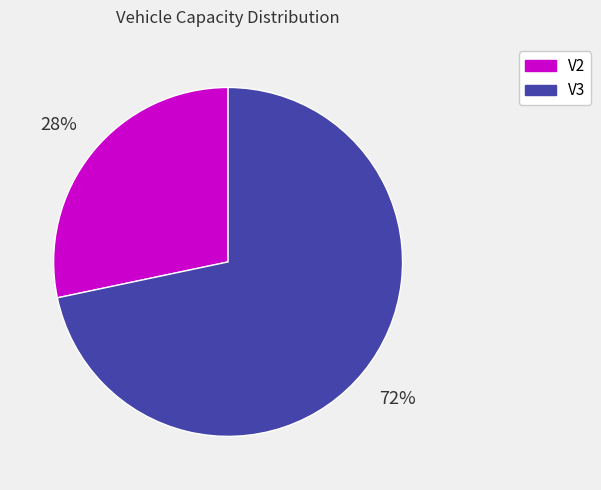

Rank the categories by value from lowest to highest.

V2, V3